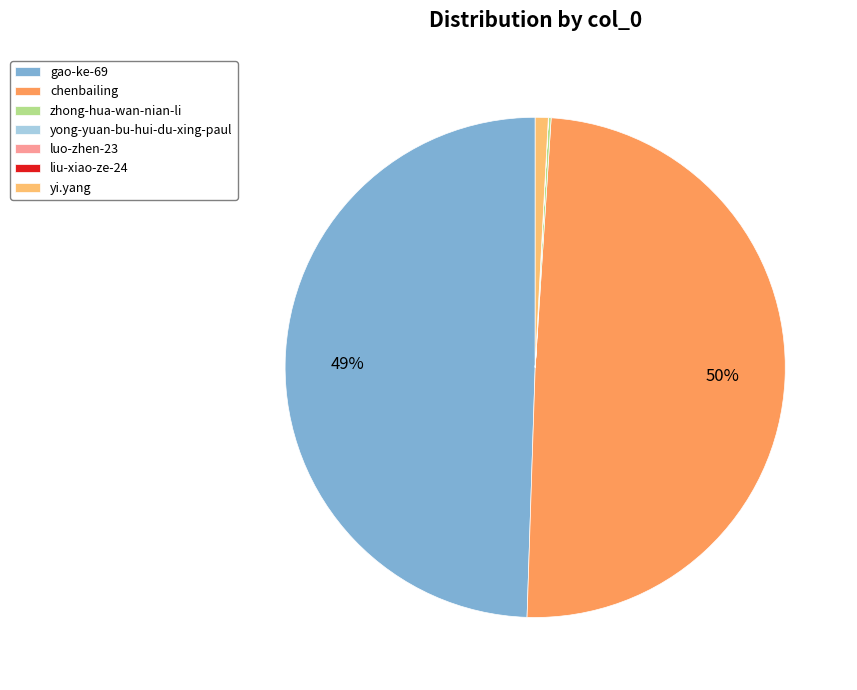

Does any single category account for the majority?

No